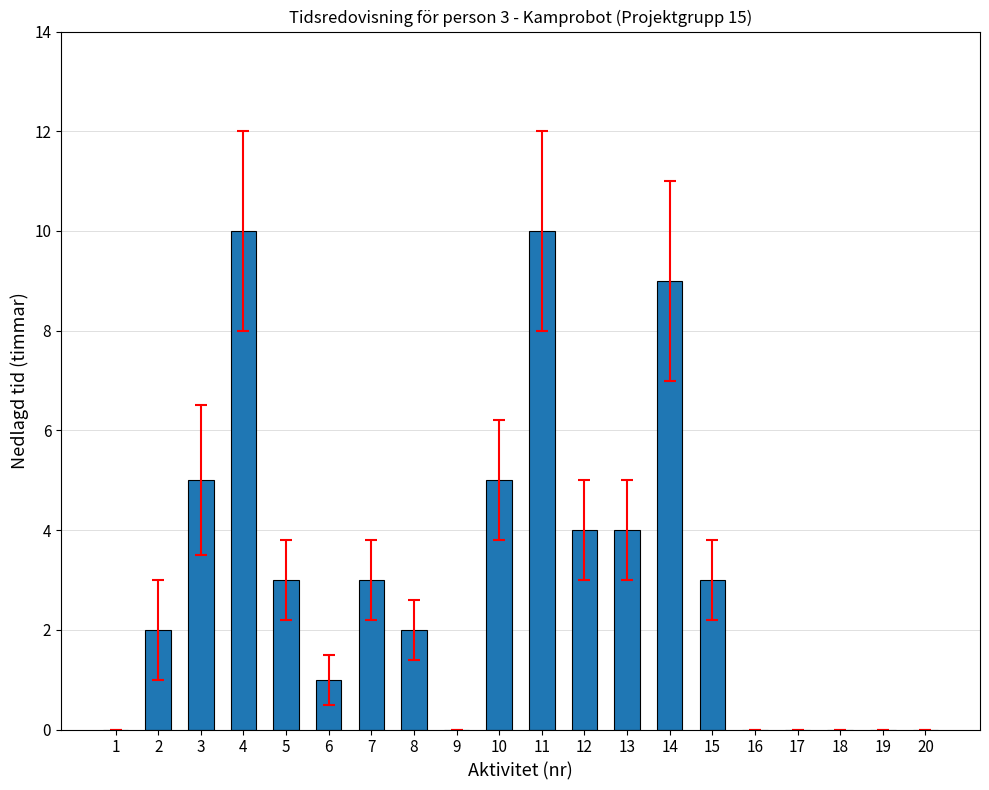

Are the bars grouped side by side (vs. stacked)?

No